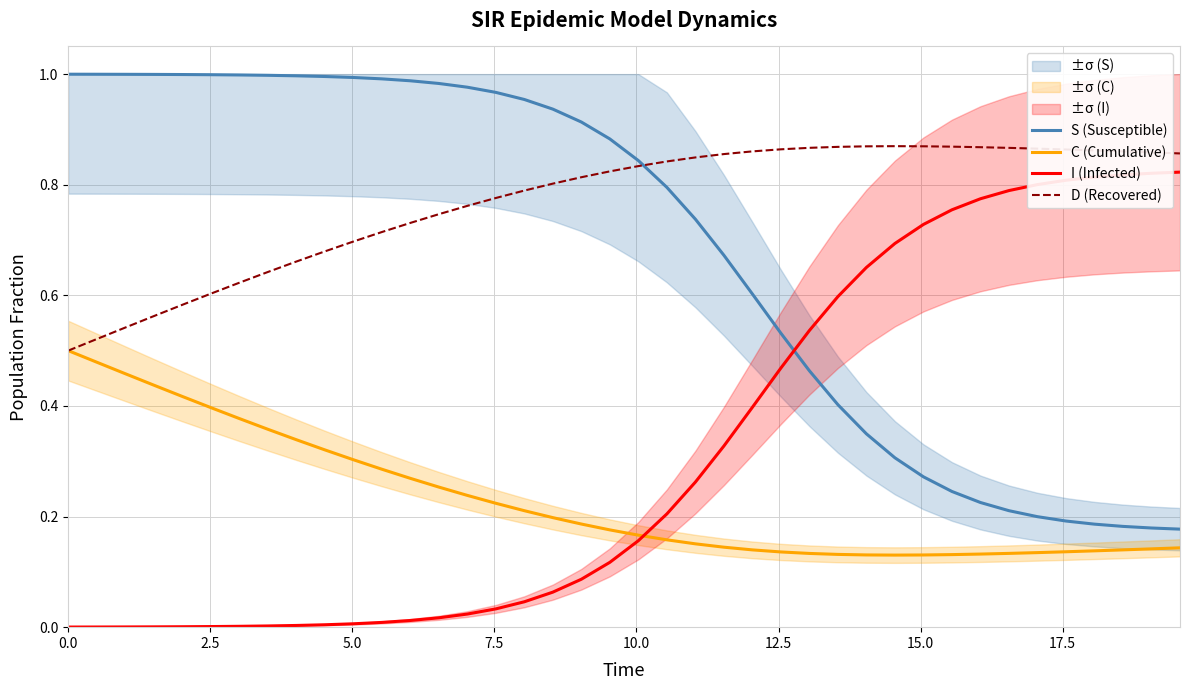

How many times do S (Susceptible) and I (Infected) cross each other?

1